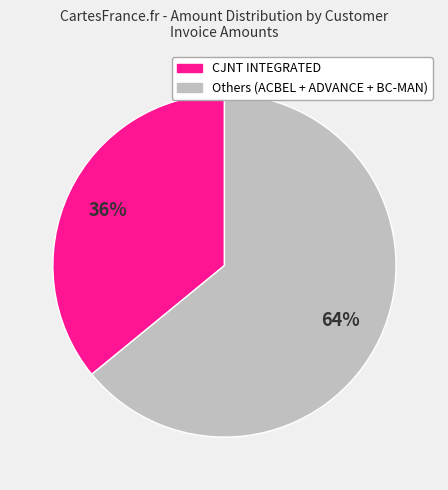

Is there a majority slice in this chart?

Yes